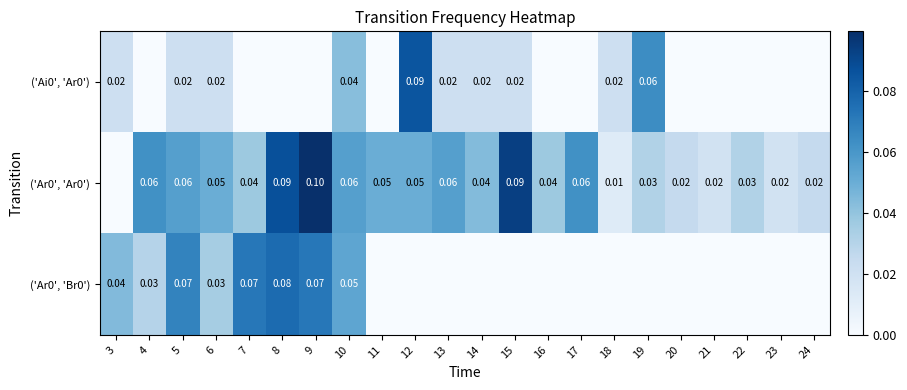

Is the value of ('Ar0', 'Ar0') at 11 greater than the value of ('Ar0', 'Br0') at 5?

No